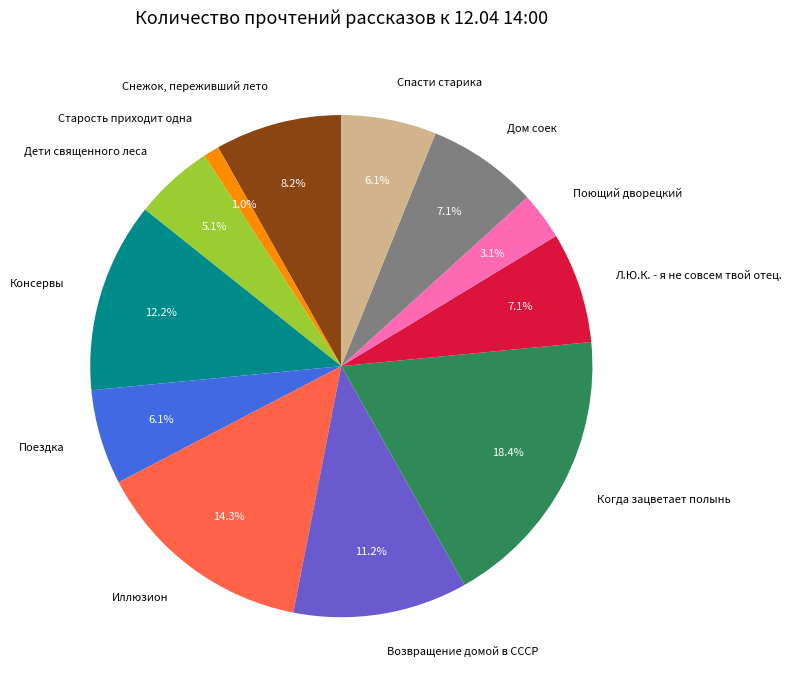

Do Дети священного леса and Иллюзион together represent more than half of the pie?

No